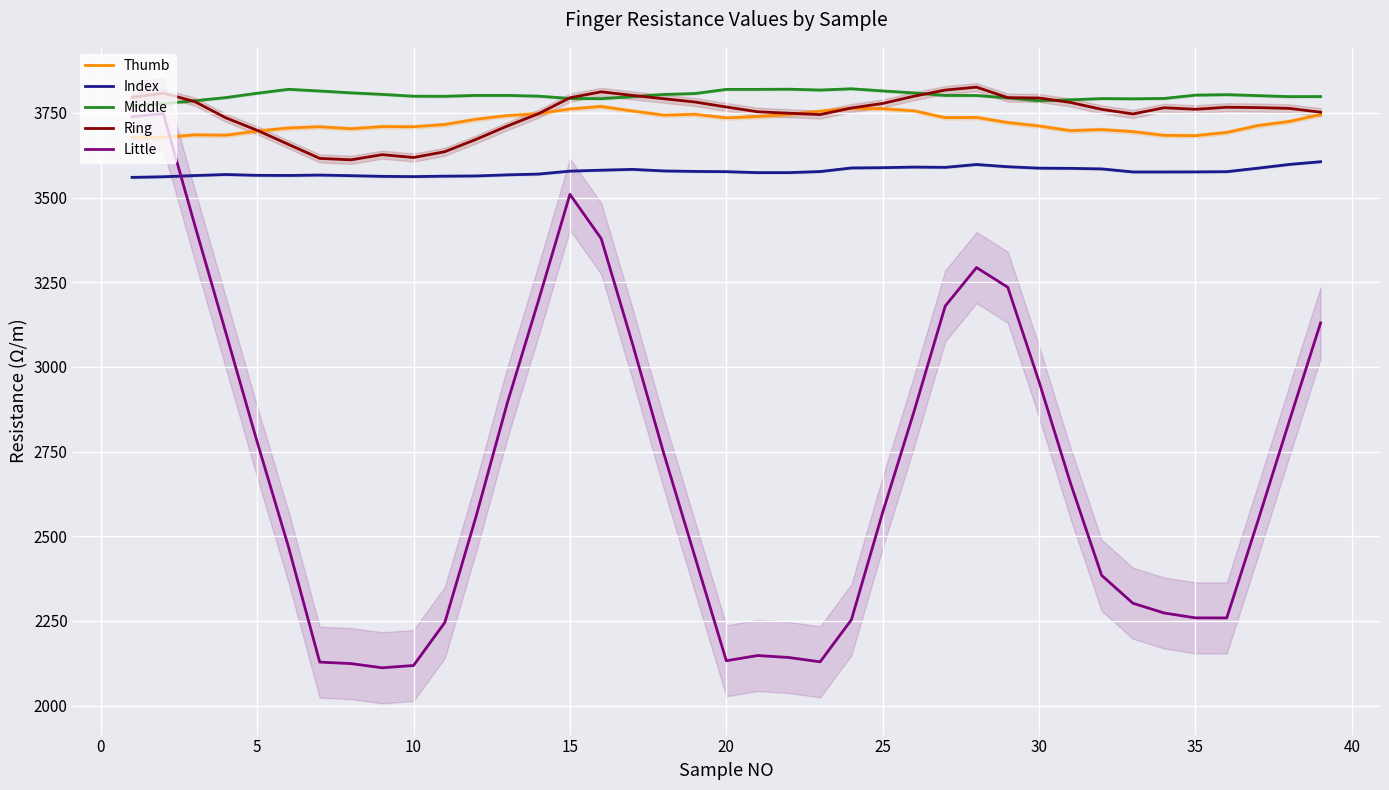

What is the minimum value for Index?

3559.6